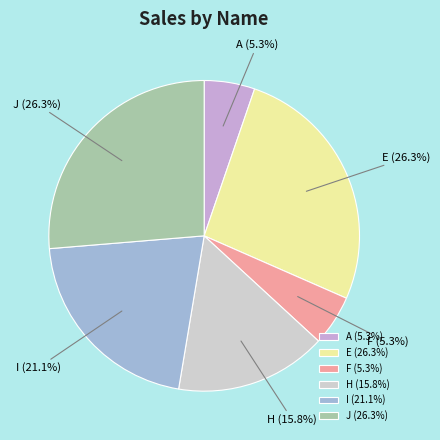

Between F and H, which is larger?

H